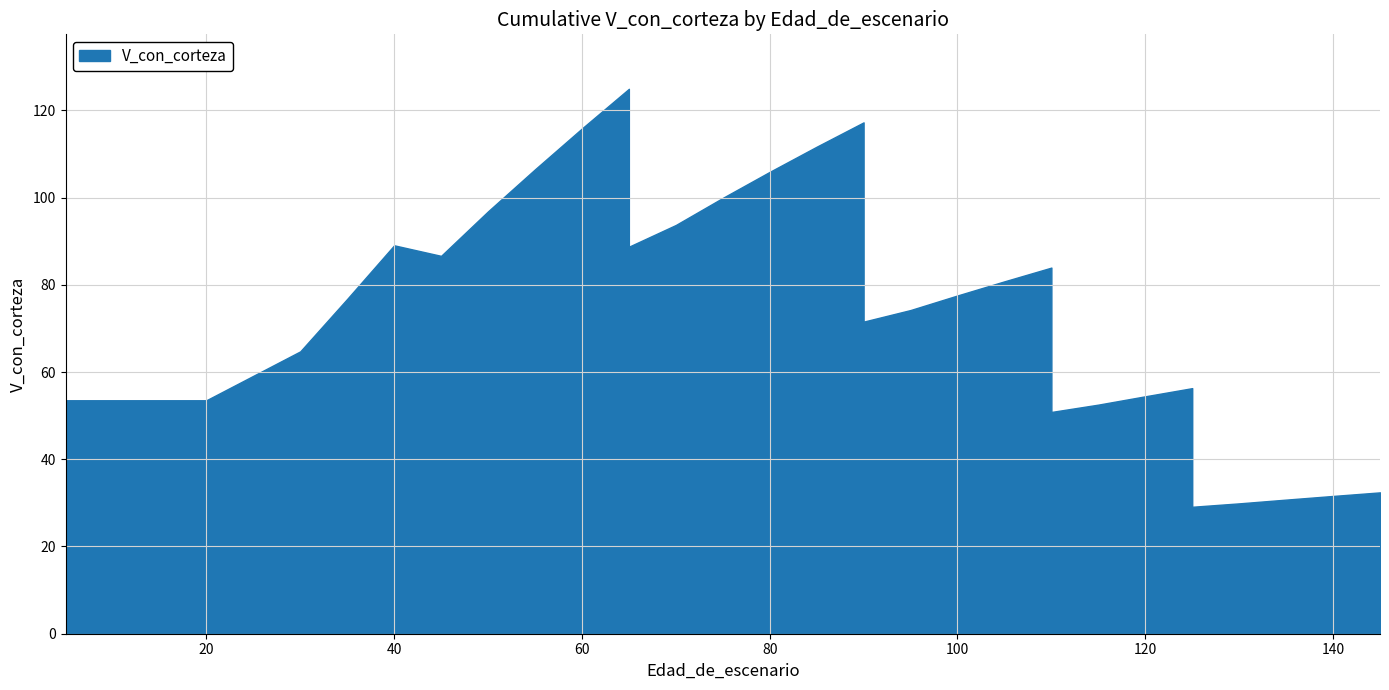

What is the change in value from 45 to 105?

-5.8